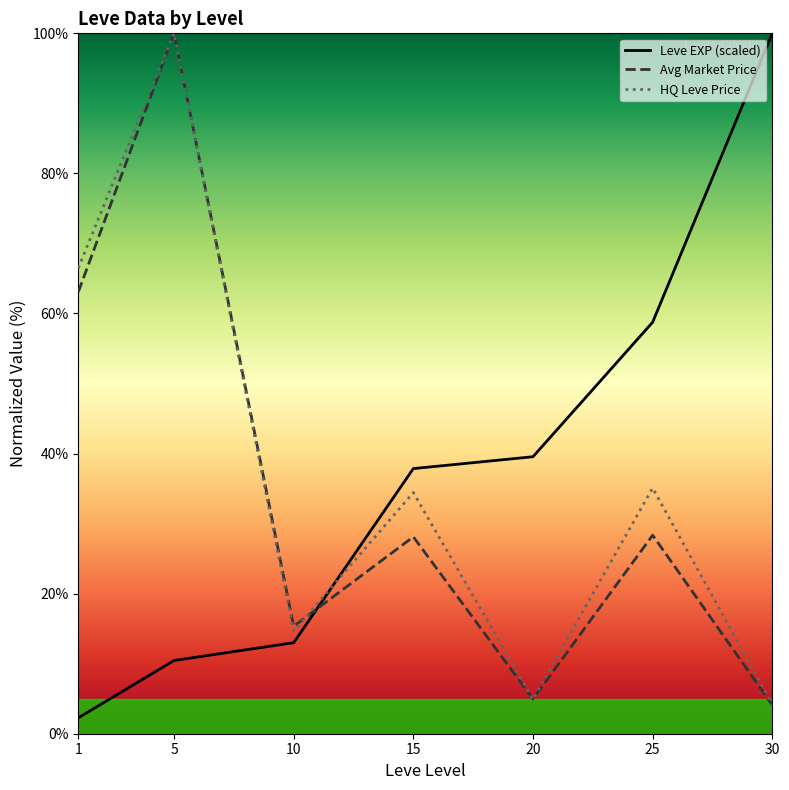

Where is the first local minimum for HQ Leve Price?

10